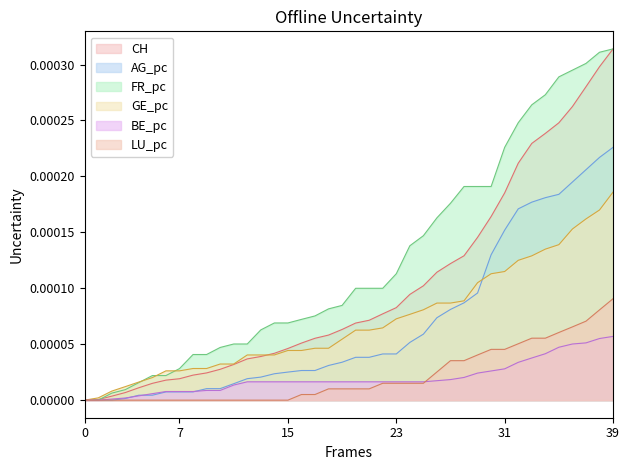

Which series has the largest total across all categories?

FR_pc